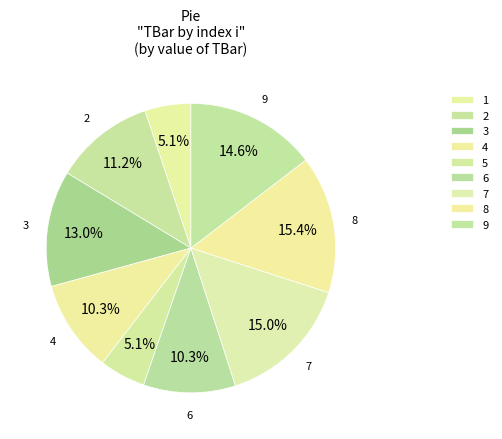

Which category has the biggest portion of the pie?

8